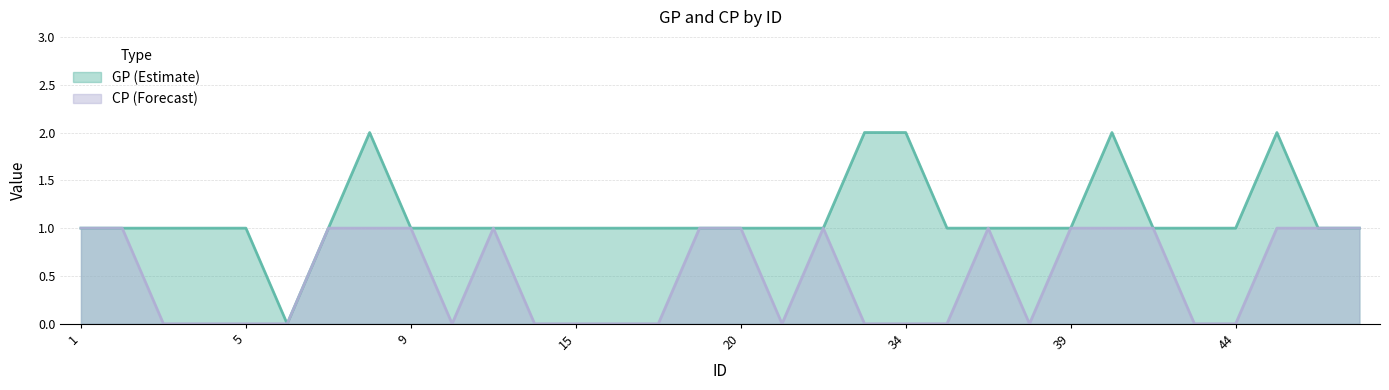

What is the difference between the CP_line values at 39 and 28?

1